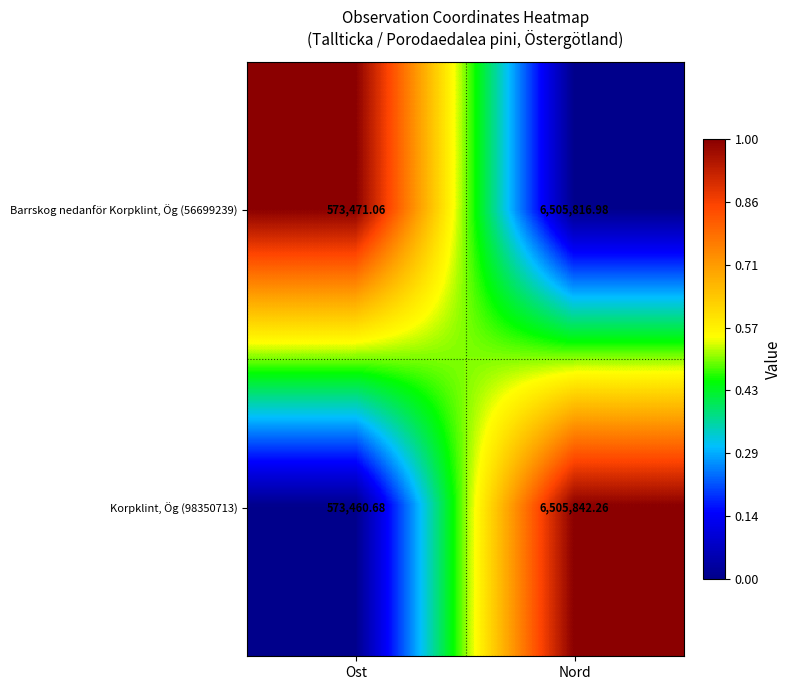

At which label does Korpklint, Ög (98350713) first exceed 6505842?

Nord